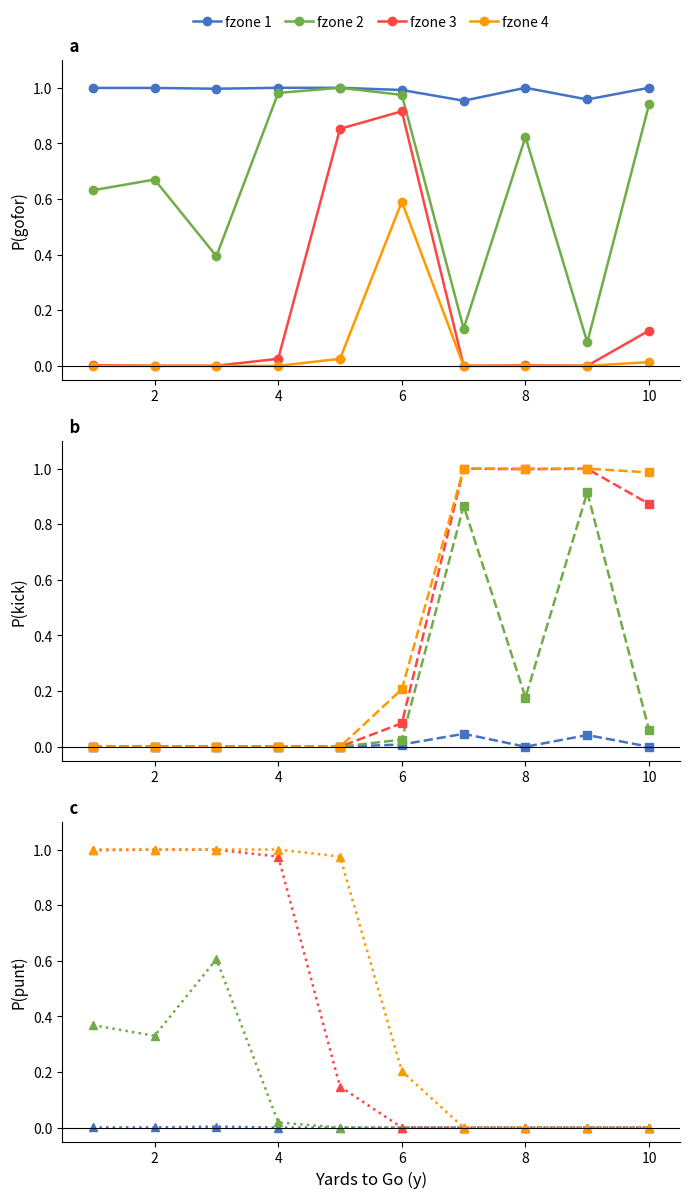

Is it true that fzone 3 equals 0.0 at 8?

True